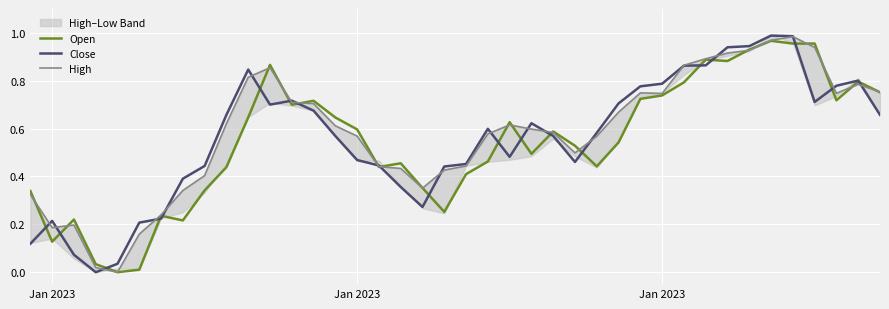

Does the chart display data point markers on the line(s)?

No